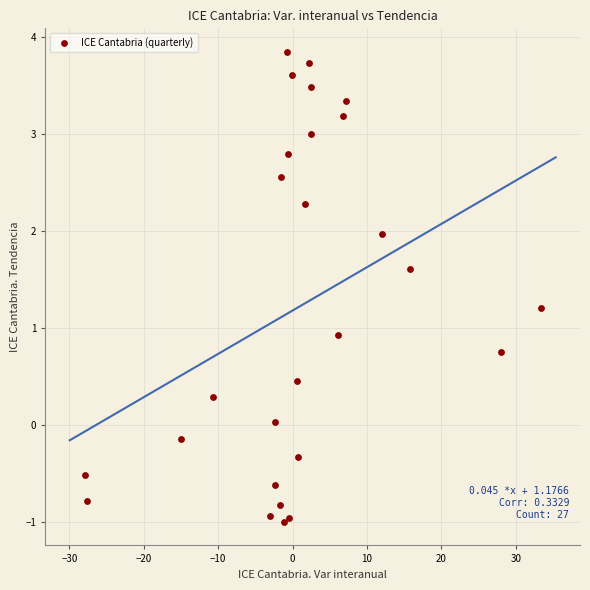

What Y value in the scatter plot is closest to 1?

0.9